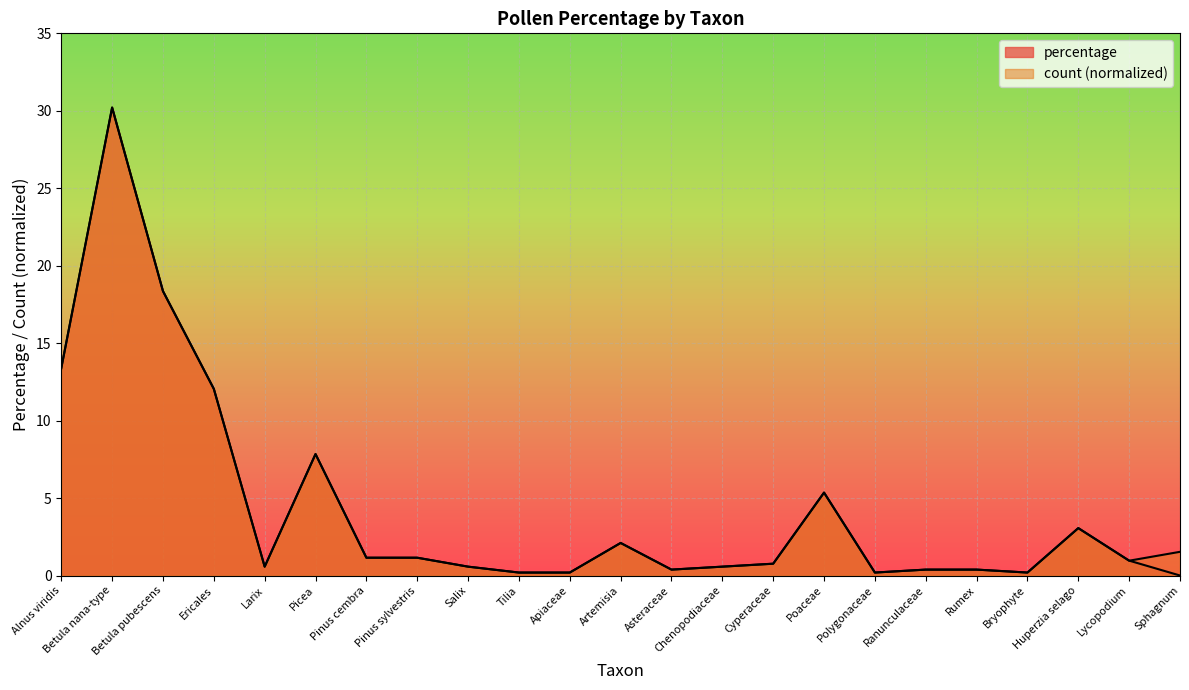

What is the label of the 15th point from the right?

Salix